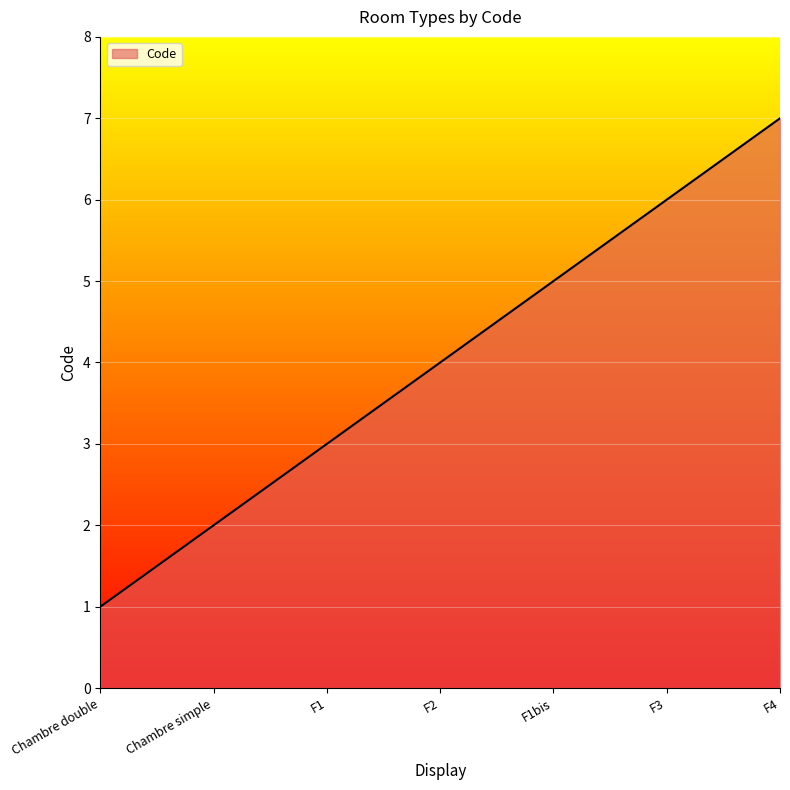

What is the approximate value at F1?

3